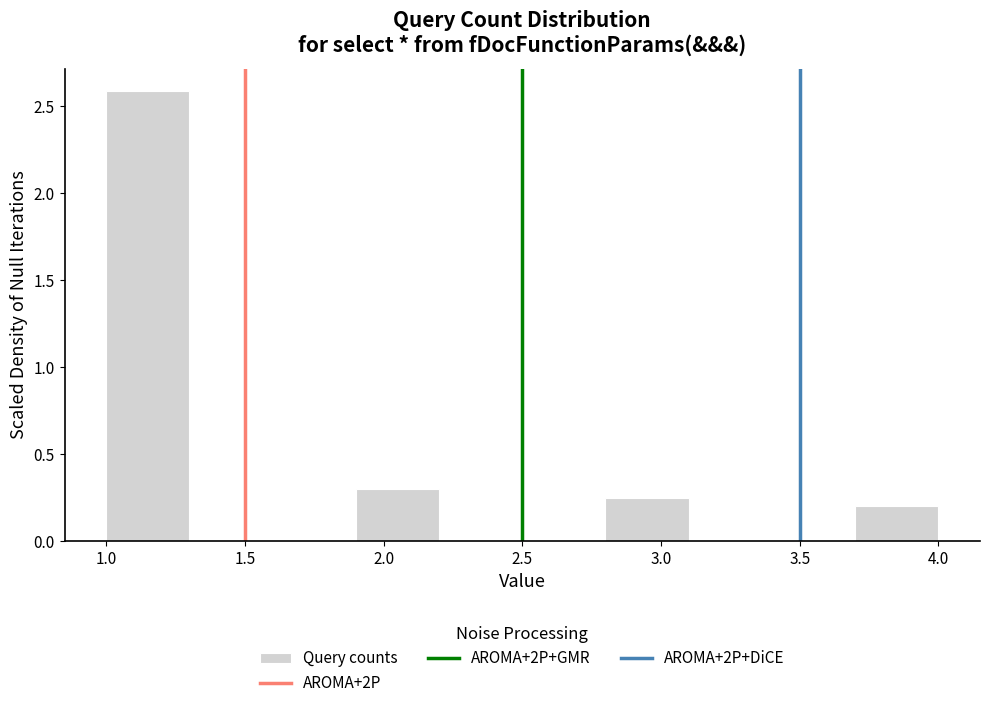

Reading left to right, transcribe this chart: for each bar, give the range it covers on the x-axis and its height. The values are not printed on the chart, so give them approximately, as read against the axis.

1.0 to 1.3: 2.60
1.3 to 1.6: 0
1.6 to 1.9: 0
1.9 to 2.2: 0.30
2.2 to 2.5: 0
2.5 to 2.8: 0
2.8 to 3.1: 0.25
3.1 to 3.4: 0
3.4 to 3.7: 0
3.7 to 4.0: 0.20